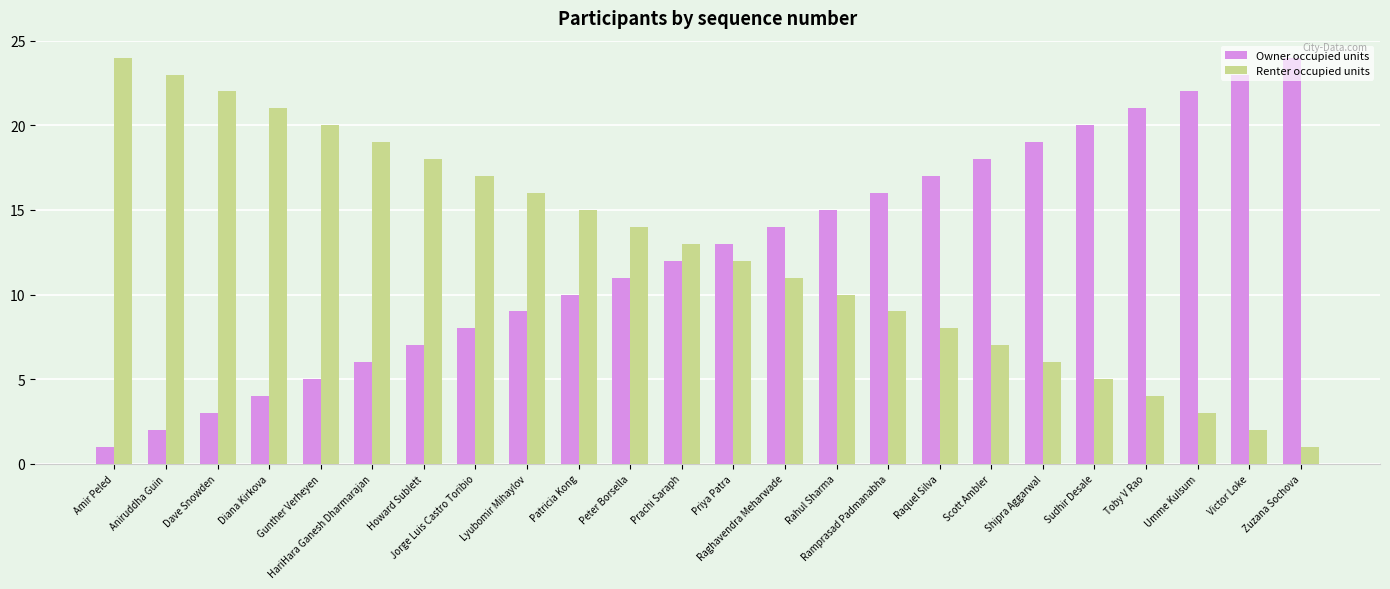

How many groups of bars are there?

24